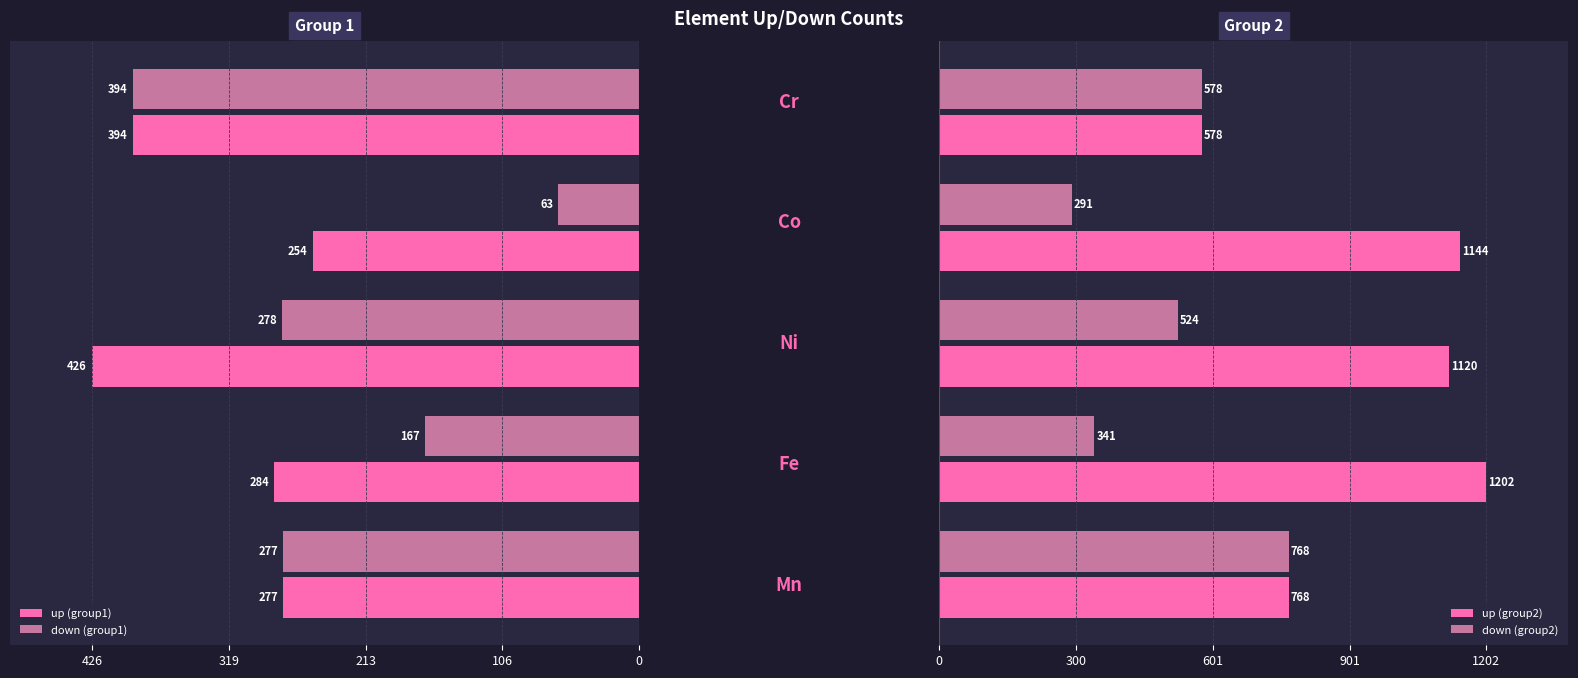

Is the value of down (group1) at 426 greater than the value of up (group2) at 0?

No